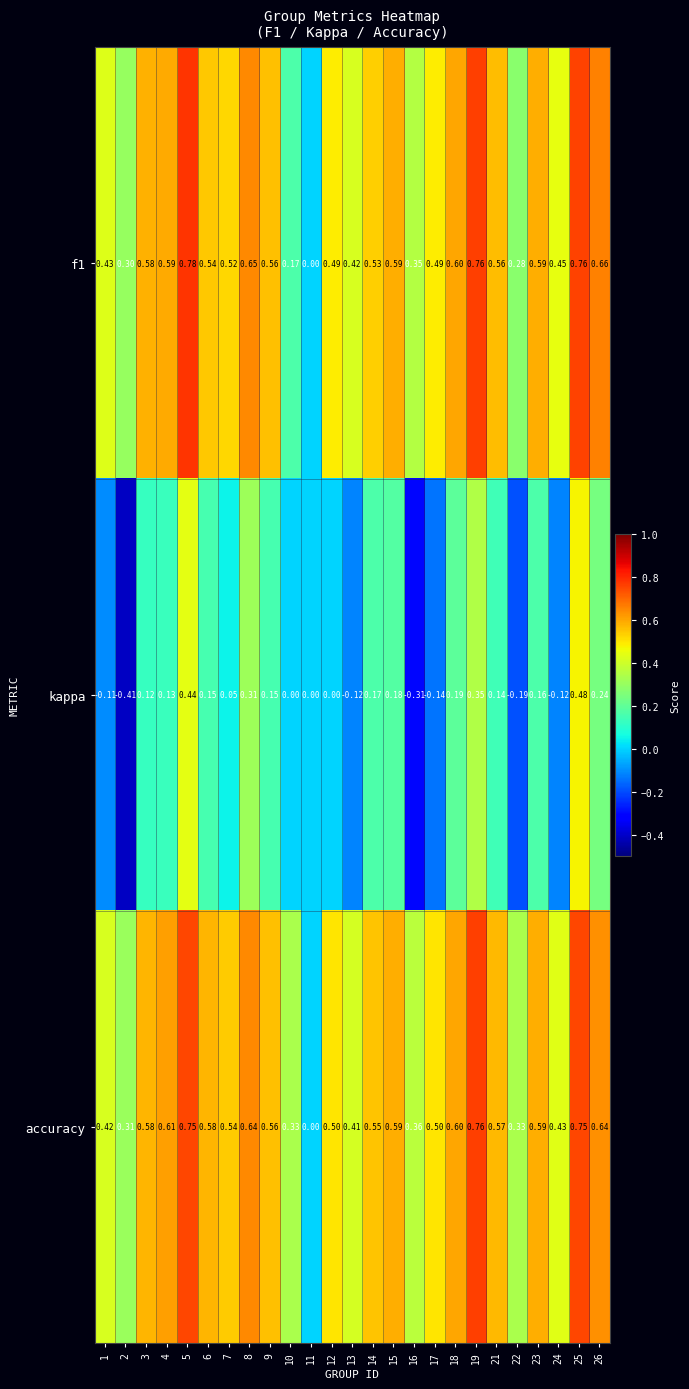

Which series has the largest total across all categories?

accuracy